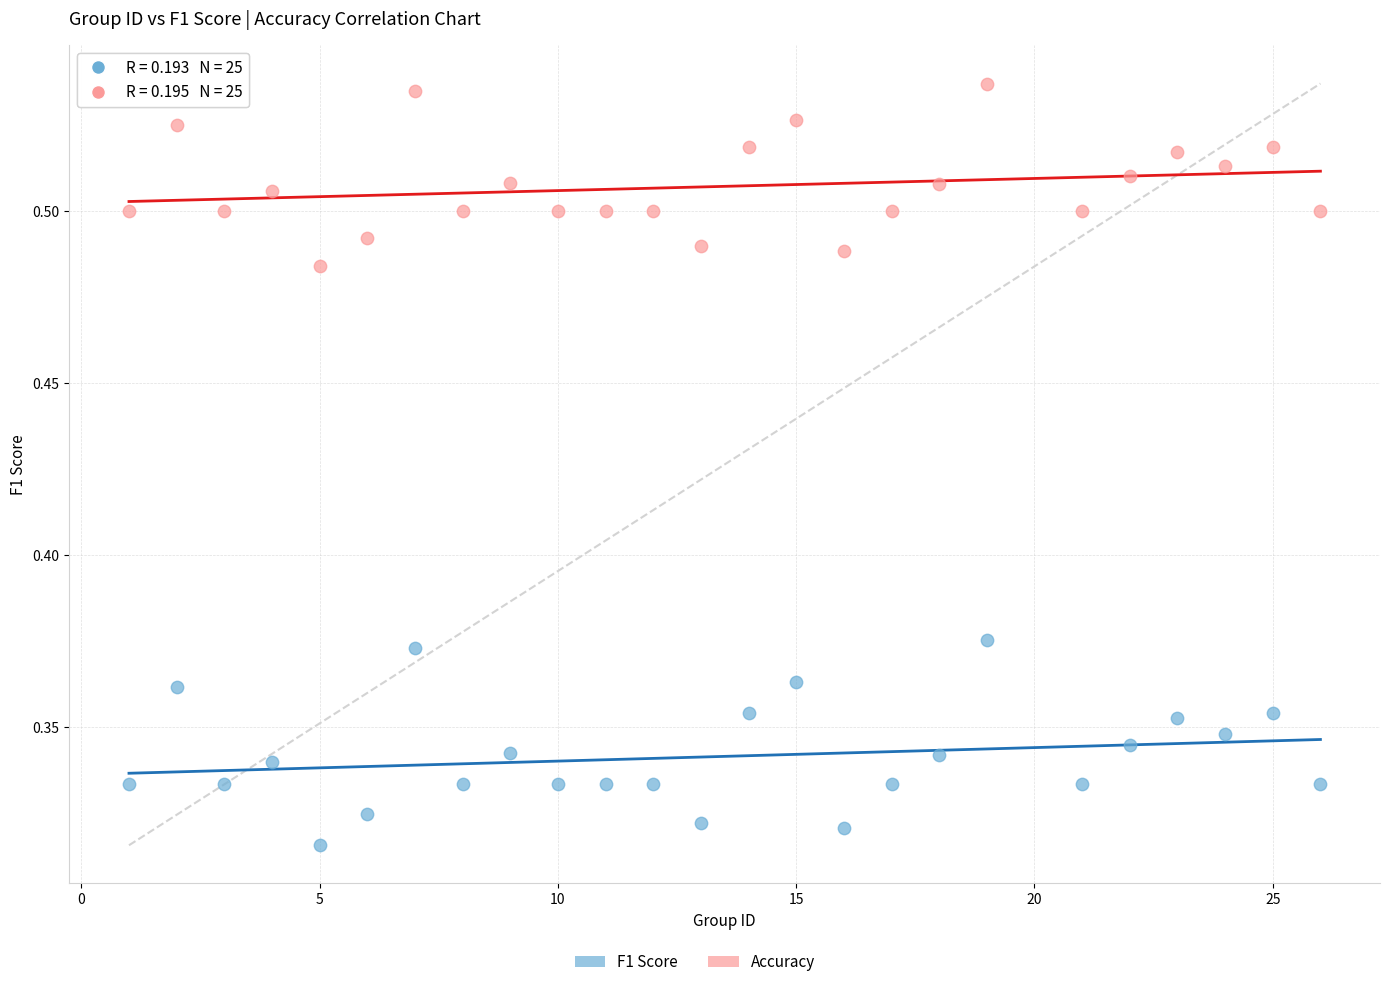

What is the X range (max minus min) for the scatter plot?

25.0